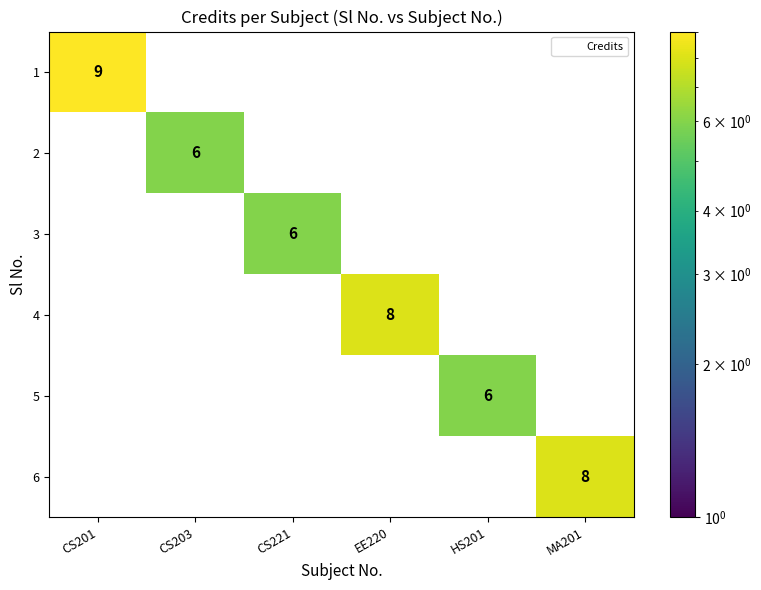

At which category does the chart reach its peak across all series?

CS201